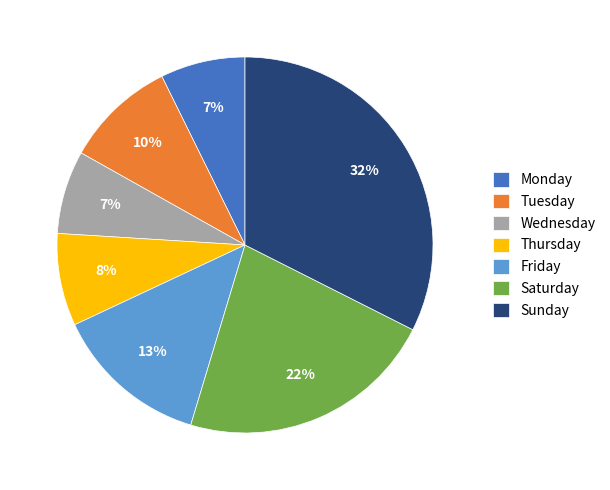

To the nearest percent, what is the combined percentage of Monday and Tuesday?

17%